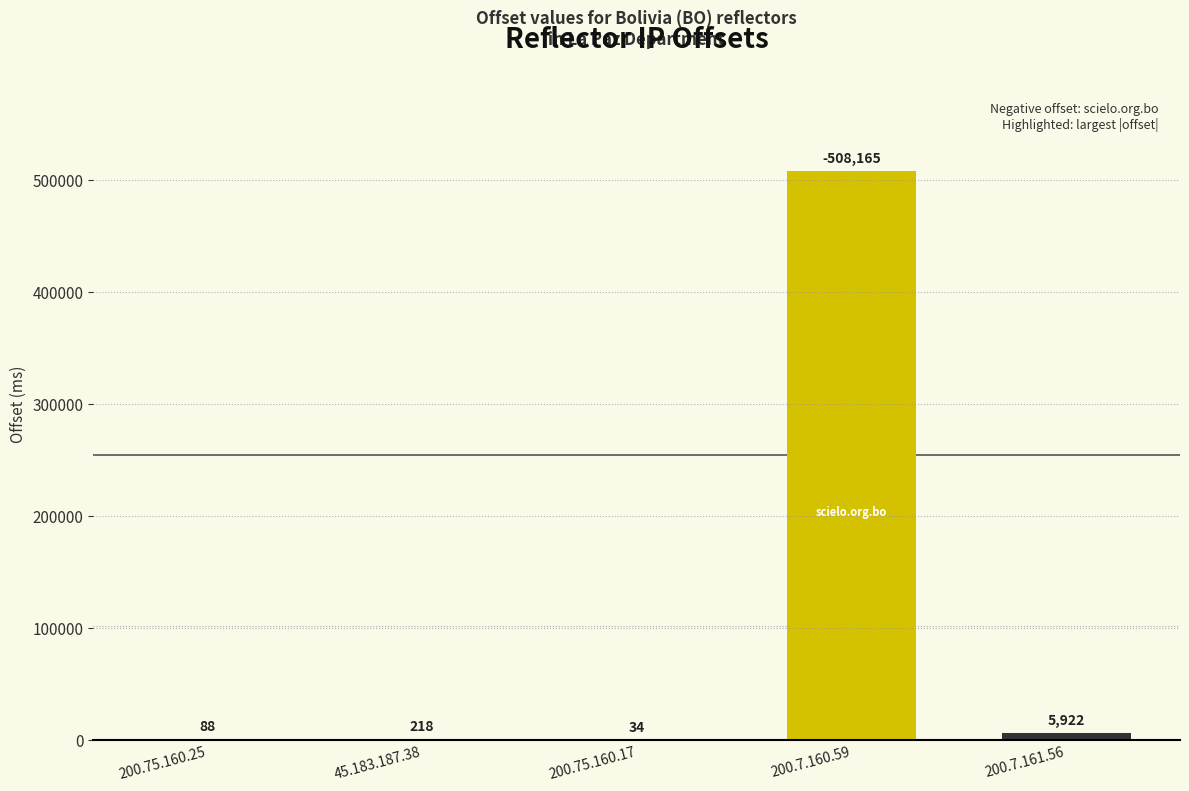

Reading left to right, extract all data points from this chart.

200.75.160.25=88	45.183.187.38=218	200.75.160.17=34	200.7.160.59=508165	200.7.161.56=5922